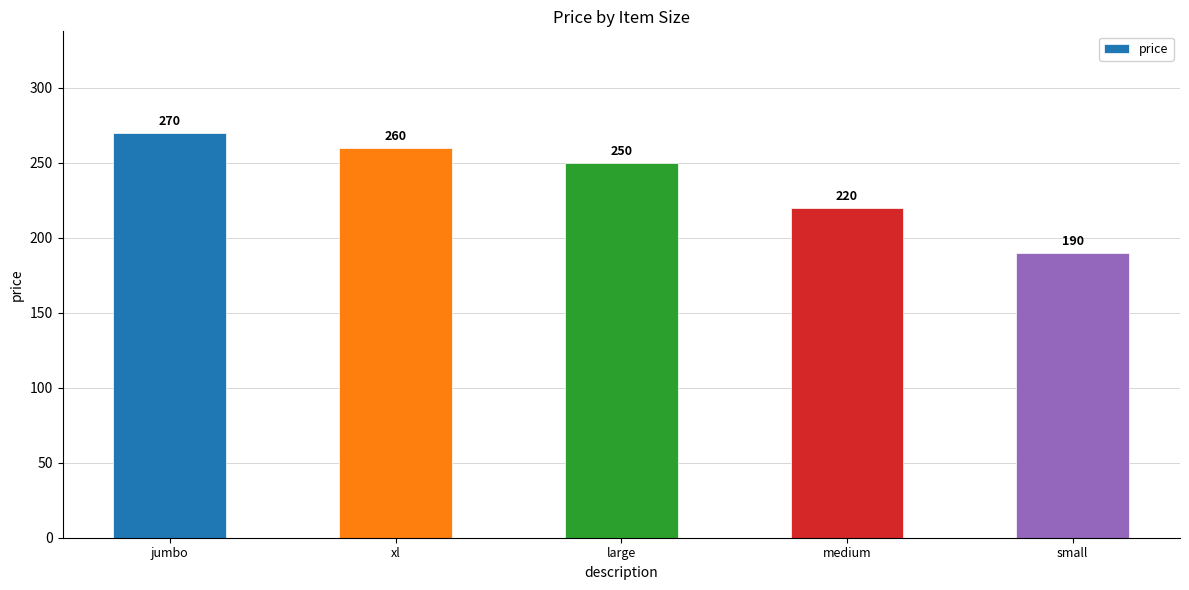

What position from the right is large?

3